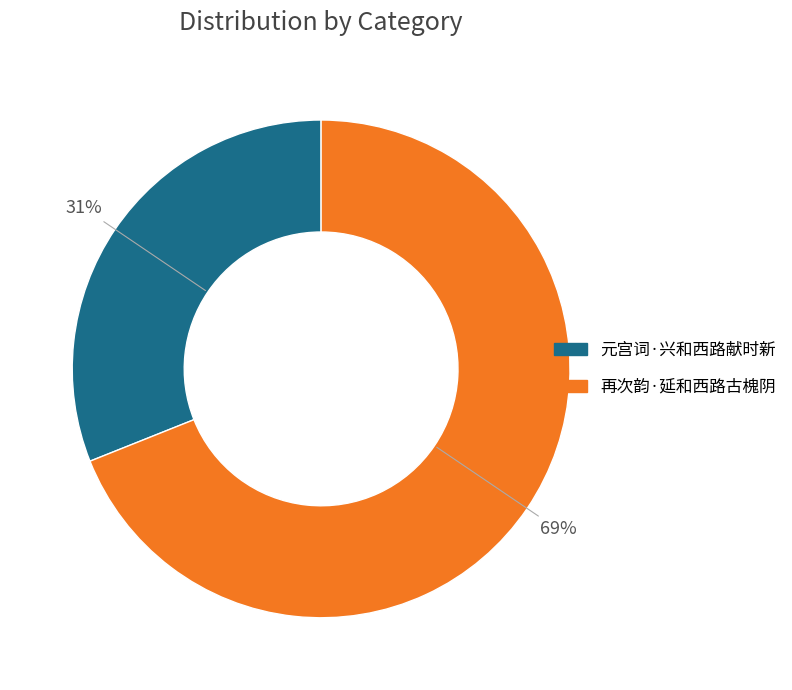

Between 再次韵·延和西路古槐阴 and 元宫词·兴和西路献时新, which is larger?

再次韵·延和西路古槐阴